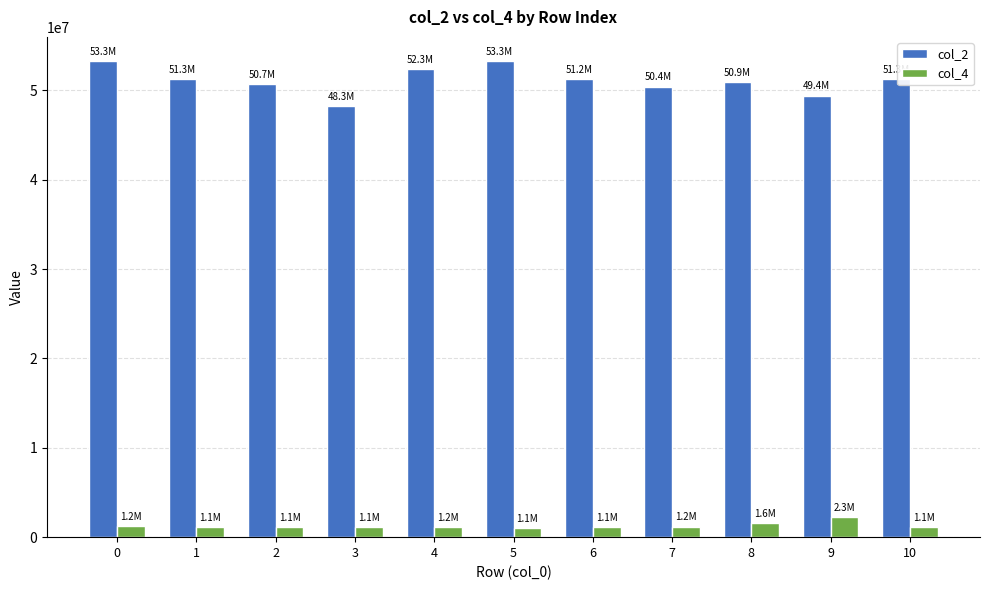

What is the difference between the col_2 values at 4 and 0?

983001